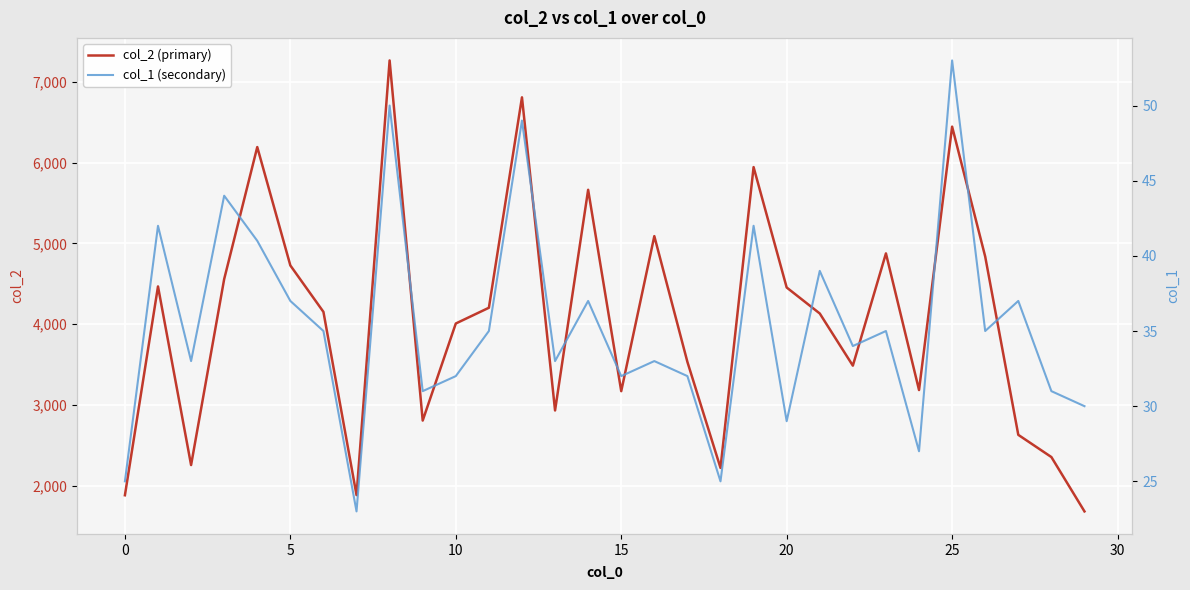

What is the lowest value of the col_2 (primary) series?

1680